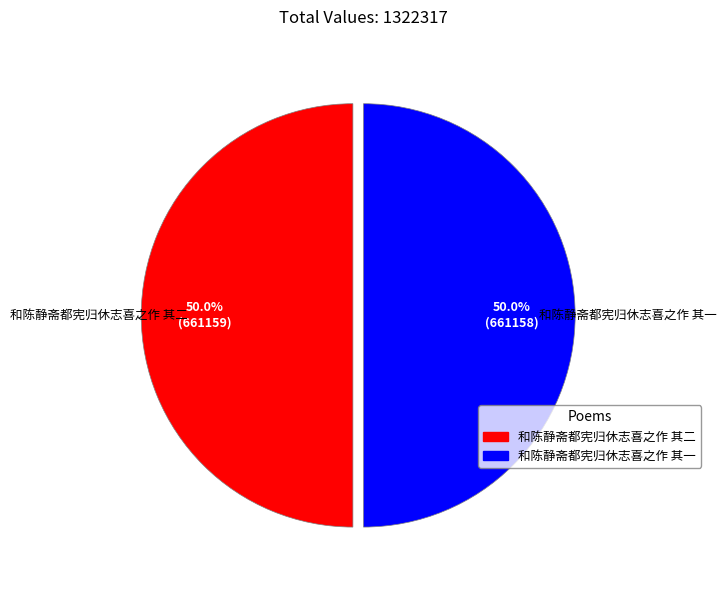

What portion of the pie excludes 和陈静斋都宪归休志喜之作 其一?

50.0%